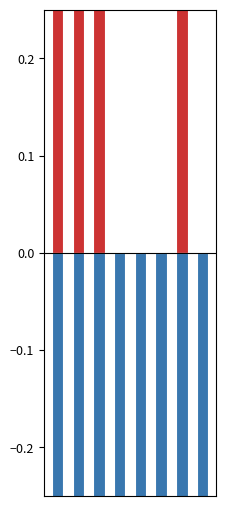

What is the total value across all series at 6?

0.3